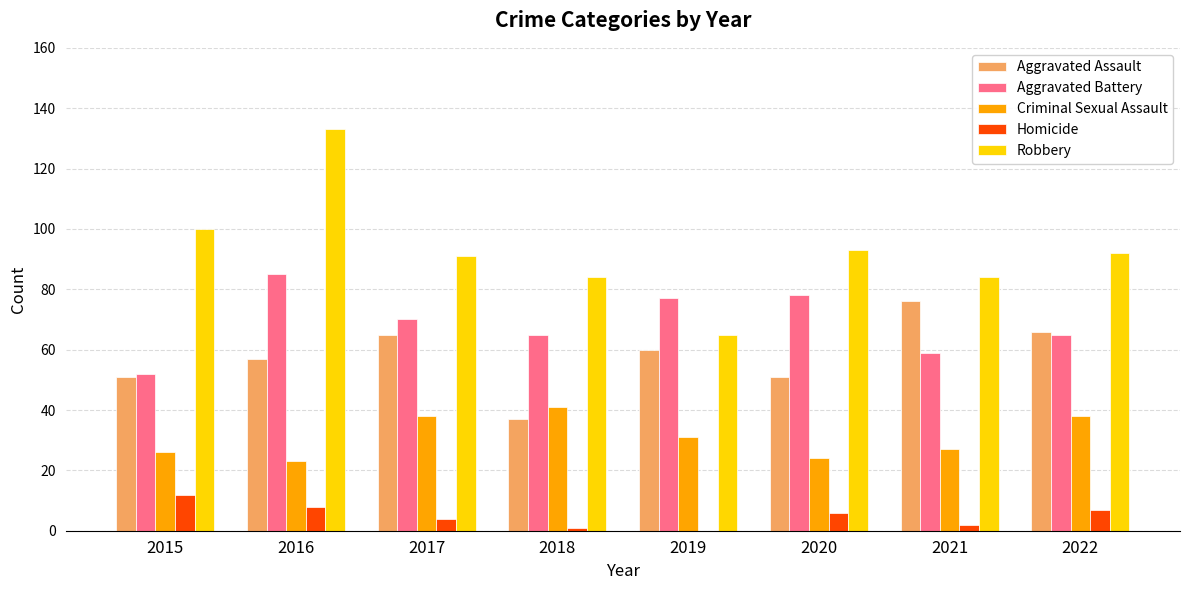

The value of Homicide at 2021 is 2. True or false?

True